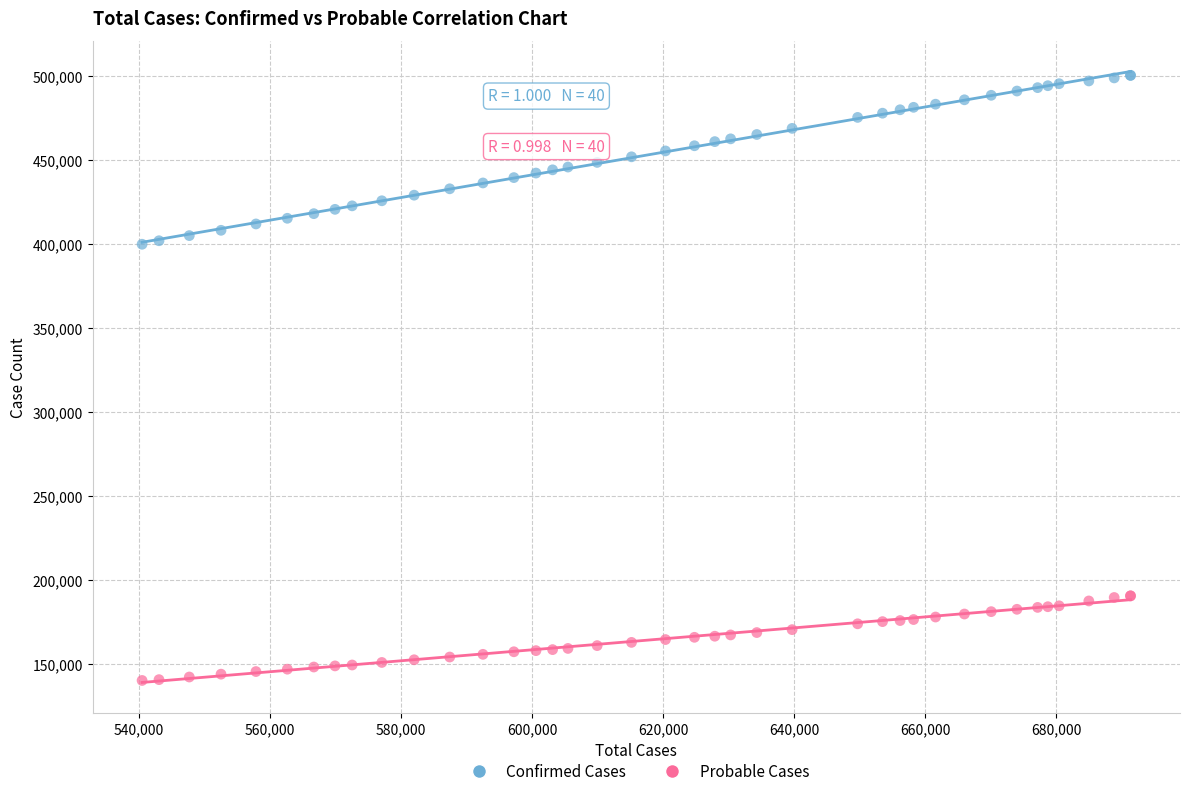

What is the X range (max minus min) for the scatter plot?

150916